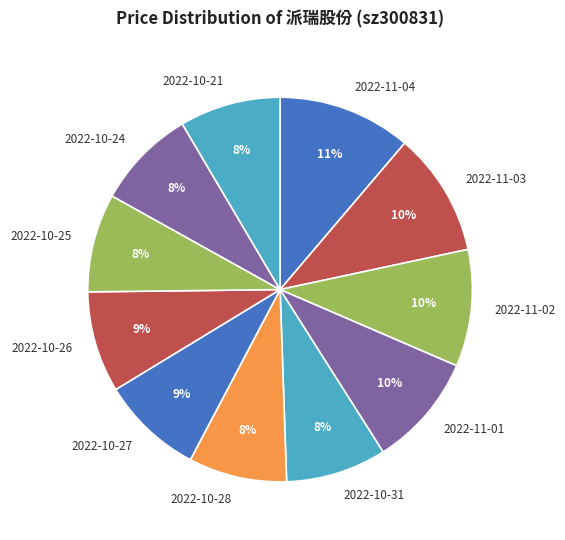

Is it true that 2022-10-26 is 1% of the pie?

False